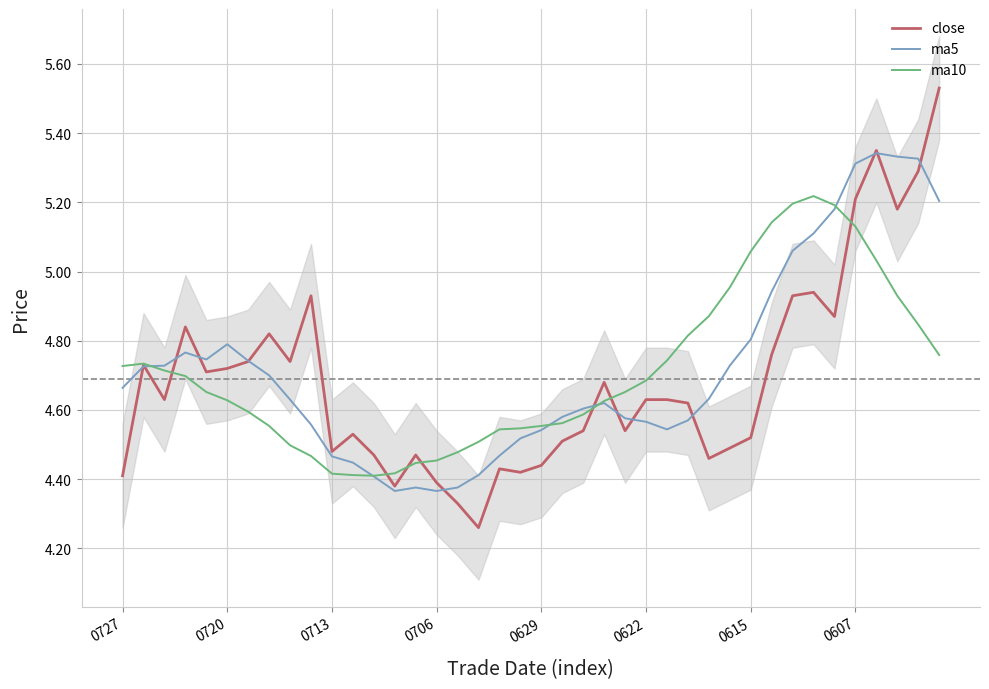

What is the difference between the maximum and minimum values in the ma5 series?

1.0